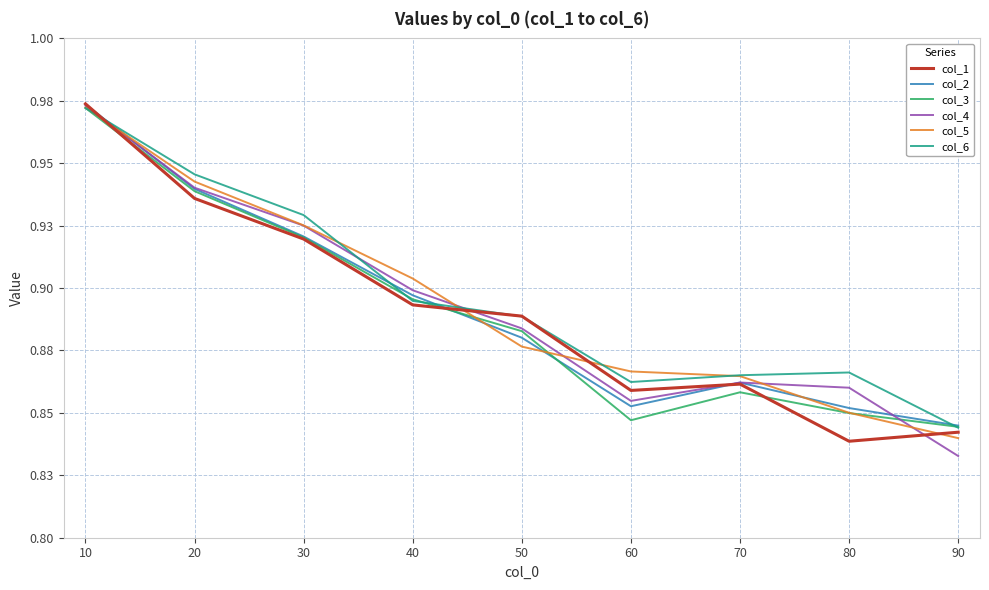

Which label corresponds to the smallest value in the chart?

90